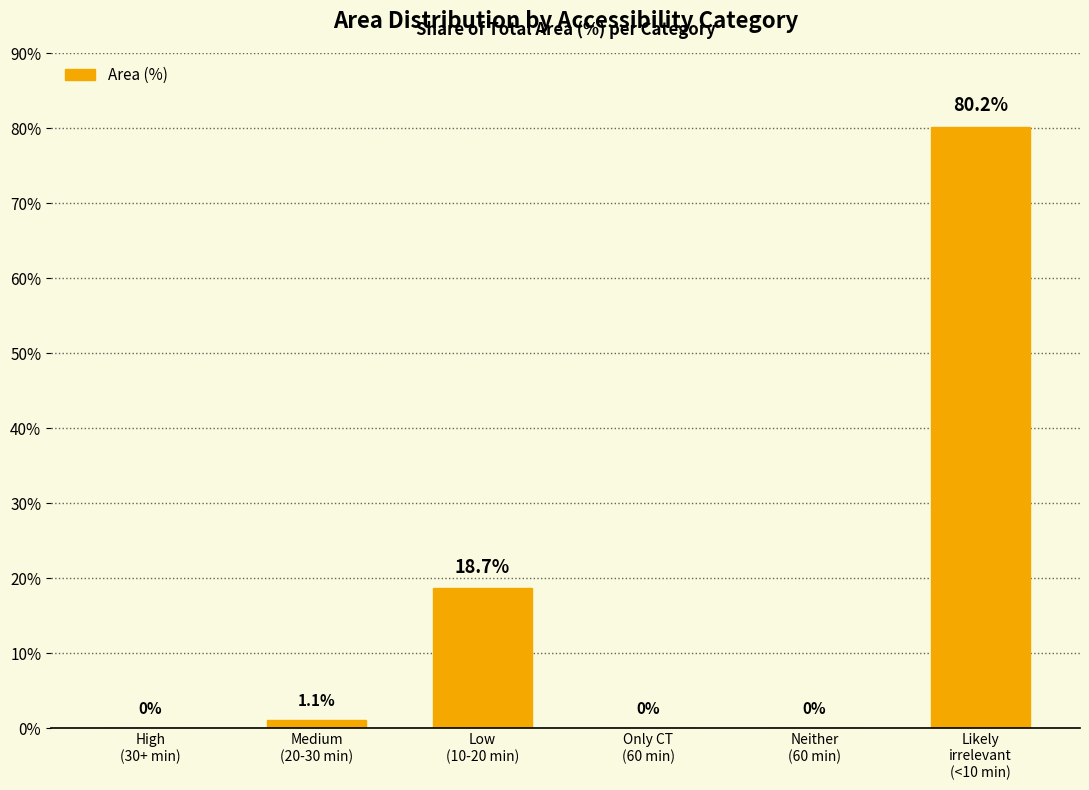

What is the sum of all values?

100.0